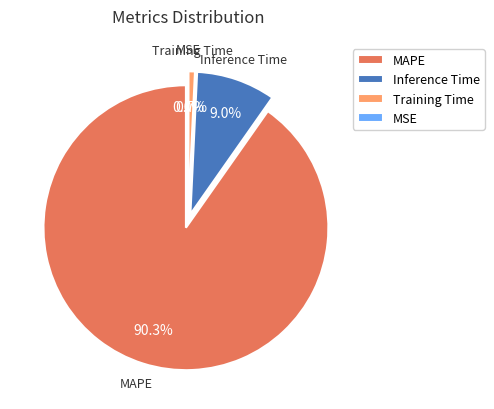

Rank the categories by value from highest to lowest.

MAPE, Inference Time, Training Time, MSE